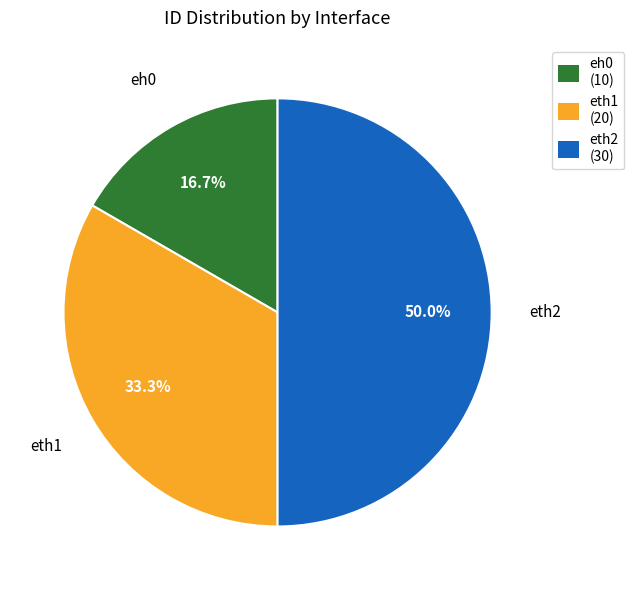

To the nearest percent, what portion does eth2 represent?

50%